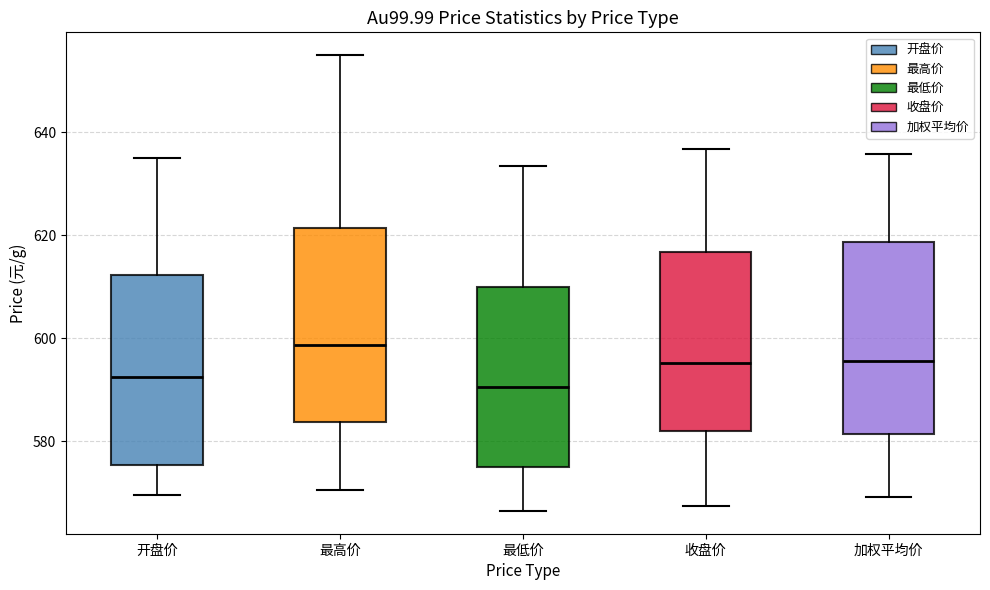

Reading left to right, read every box against the y-axis: the position of its median line, the range the box covers, and the ends of its whiskers. The values are not printed on the chart, so give them approximately, as read against the axis.

开盘价: median 592, box 576 to 612, whiskers 570 to 636
最高价: median 598, box 584 to 622, whiskers 570 to 656
最低价: median 590, box 576 to 610, whiskers 566 to 634
收盘价: median 596, box 582 to 616, whiskers 568 to 636
加权平均价: median 596, box 582 to 618, whiskers 570 to 636